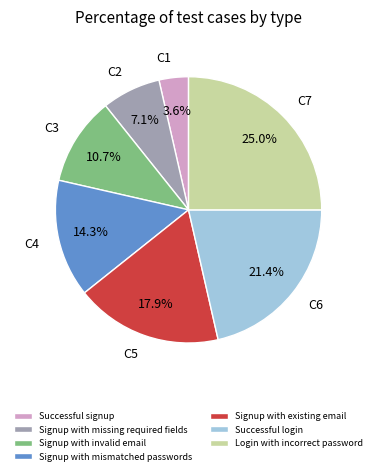

To the nearest percent, what portion does Signup with invalid email represent?

11%